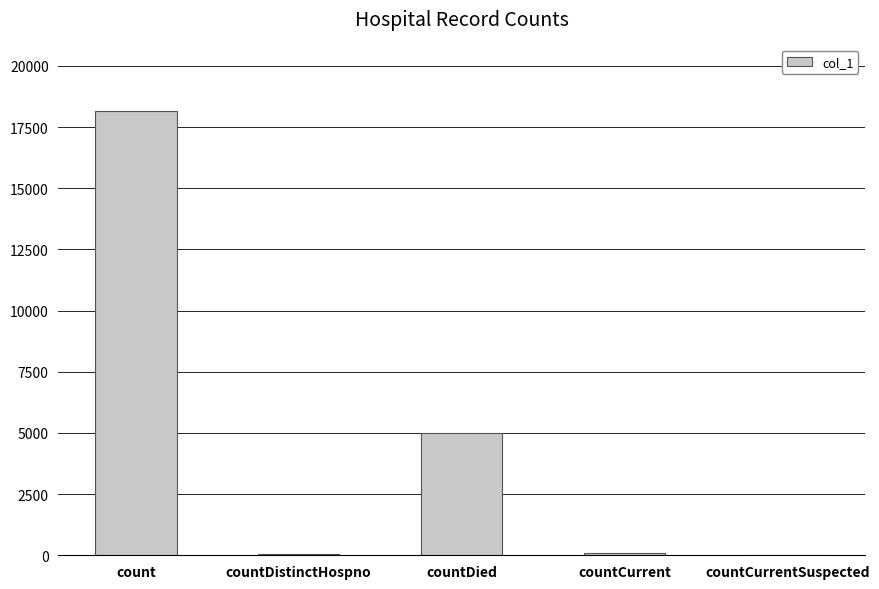

How many series are shown in this chart?

1